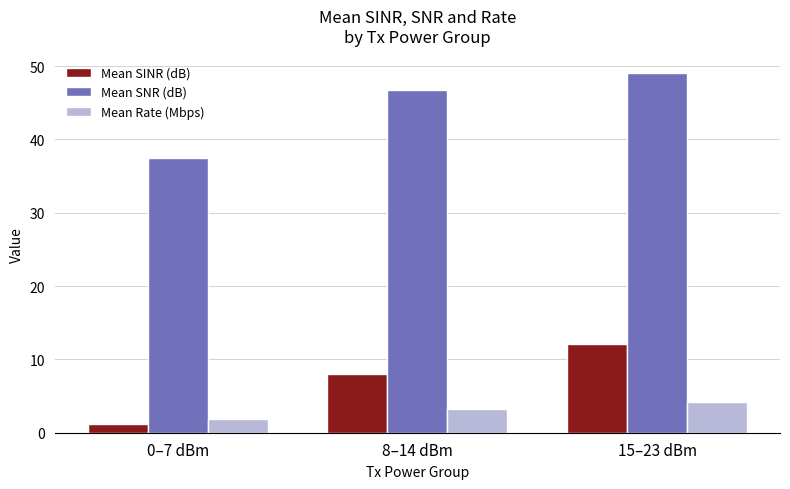

What is the label of the 1st bar from the right?

15–23 dBm